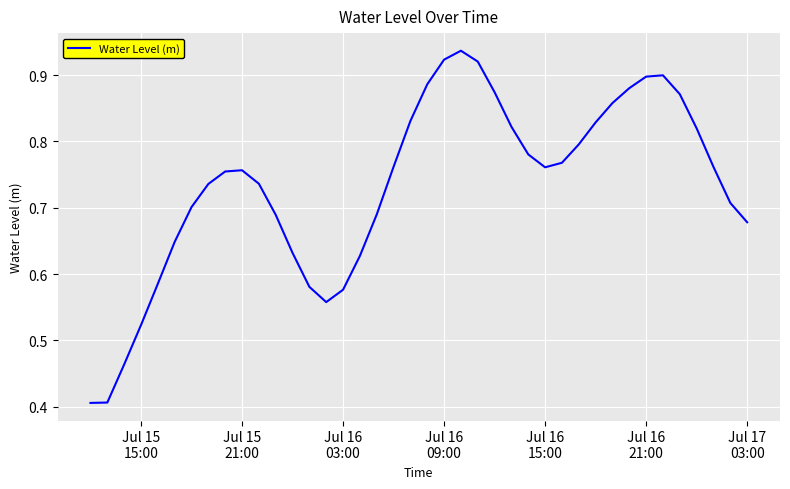

What is the minimum value shown in the chart?

0.4